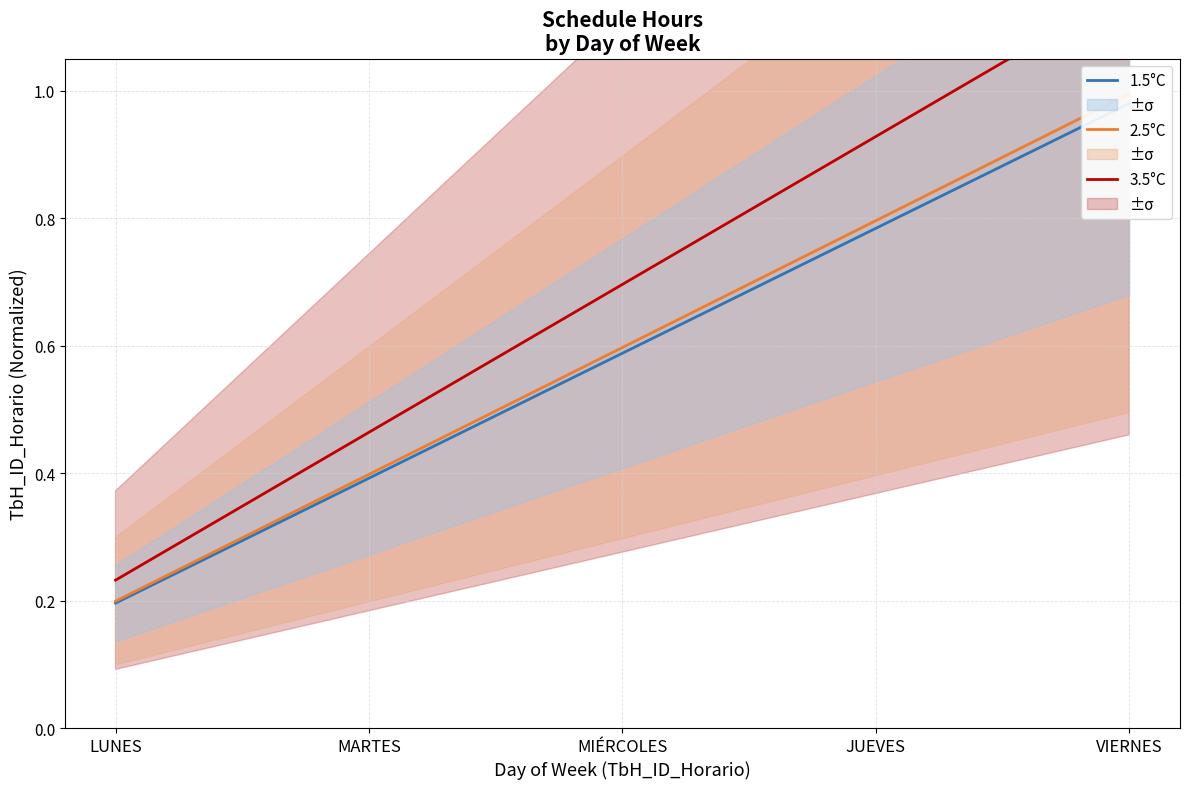

Reading left to right, extract all data points from this chart.

1.5°C: 0.2	0.4	0.6	0.8	1.0
2.5°C: 0.2	0.4	0.6	0.8	1.0
3.5°C: 0.2	0.5	0.7	0.9	1.2